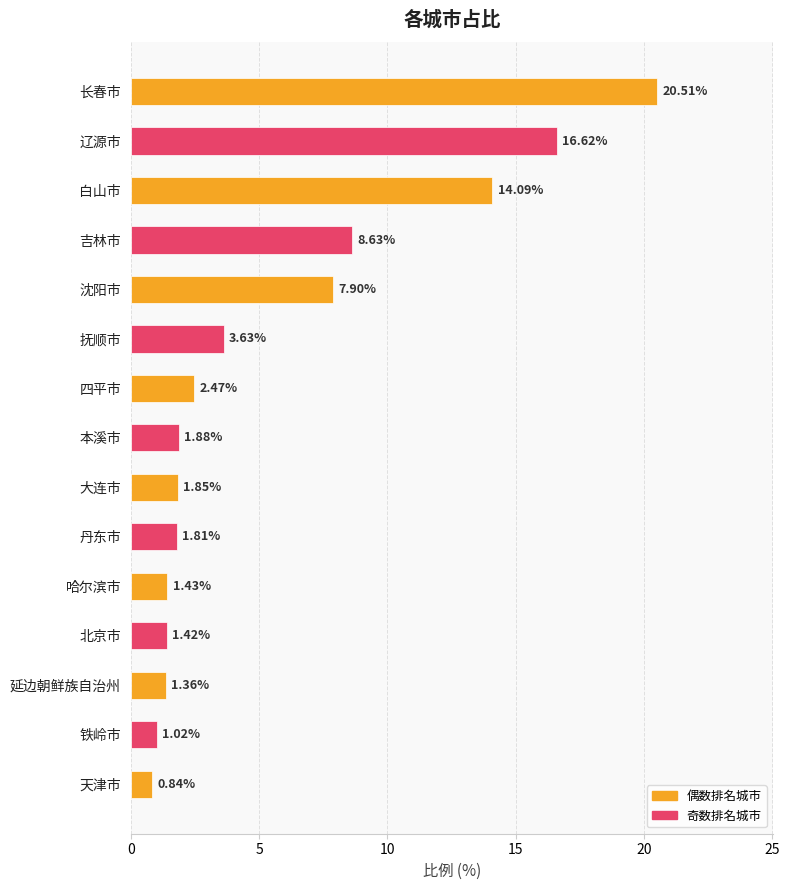

What is the label of the 8th bar from the bottom?

本溪市